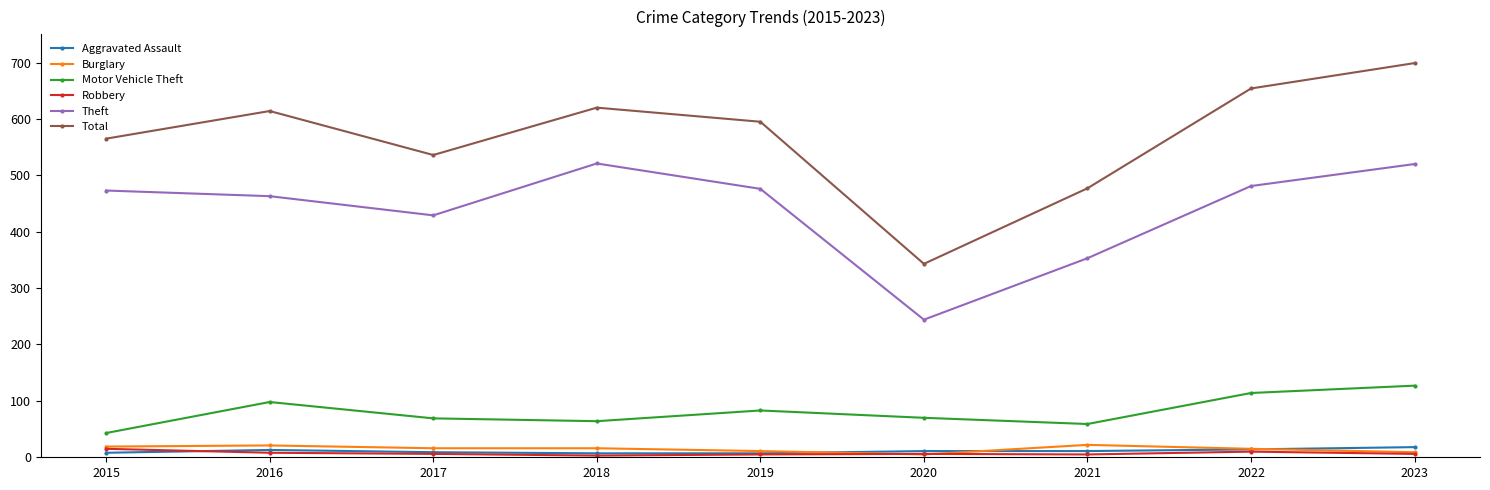

Is it true that Total equals 847 at 2018?

False